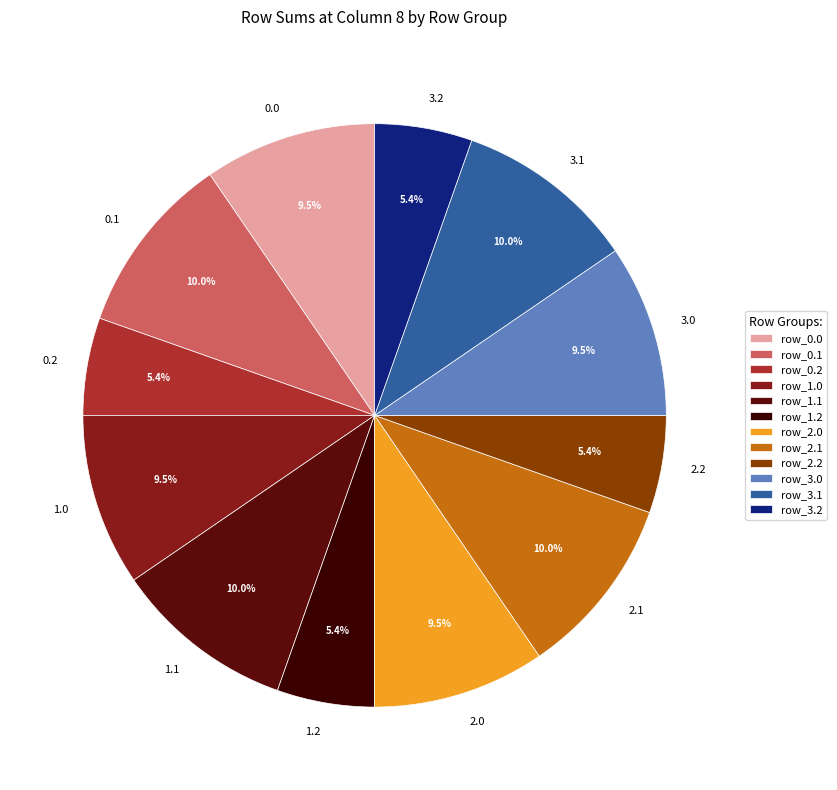

To the nearest percent, what is the average slice percentage?

8%